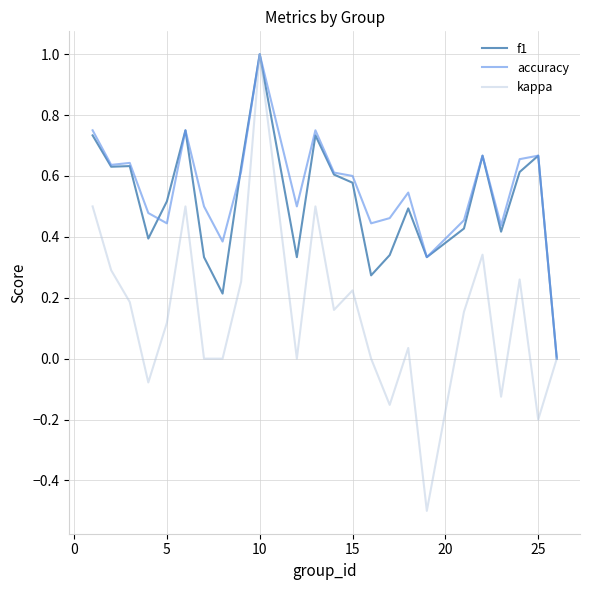

Which series has the widest spread of values?

kappa